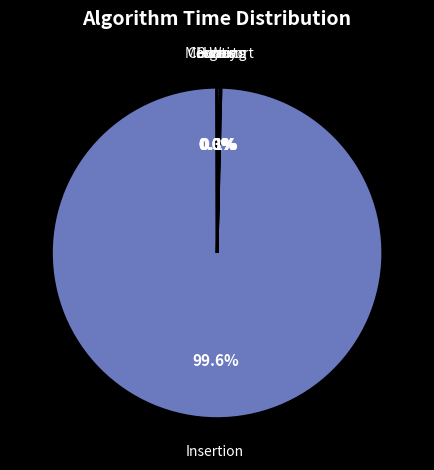

Which category has the biggest portion of the pie?

Insertion